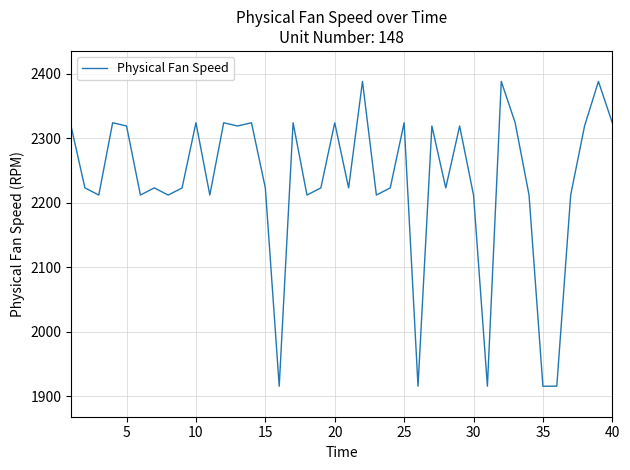

What is the greatest value displayed?

2388.1